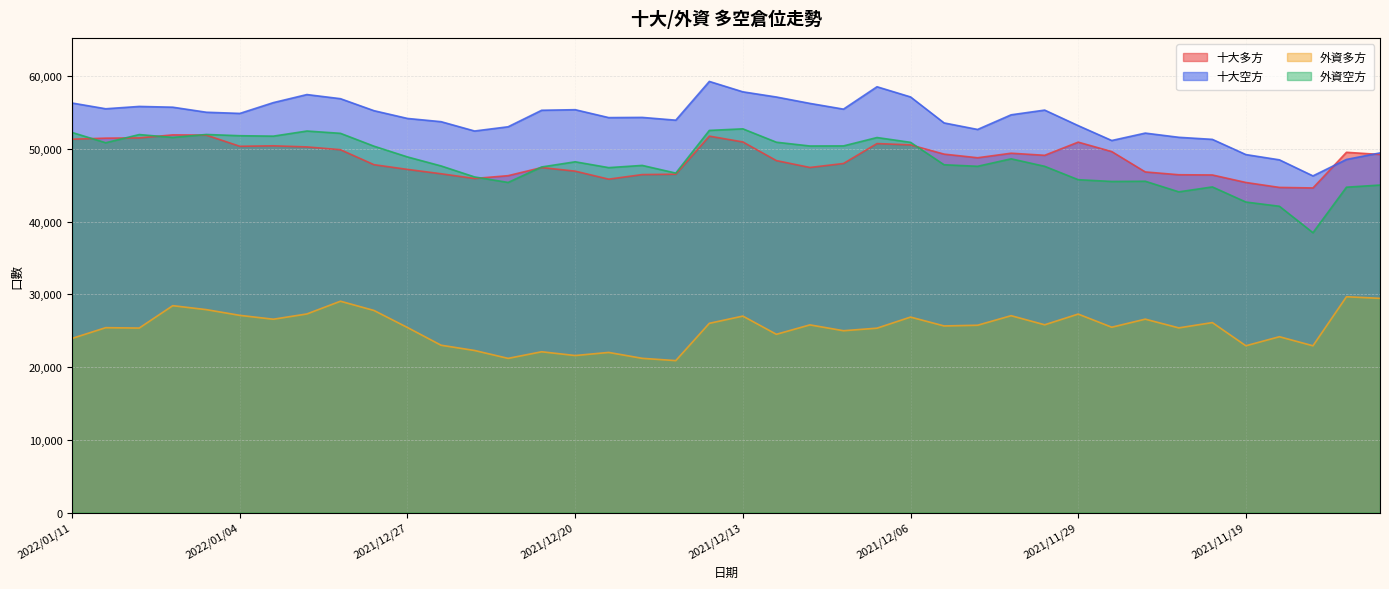

What is the total value across all series at 2021/11/23?

167539